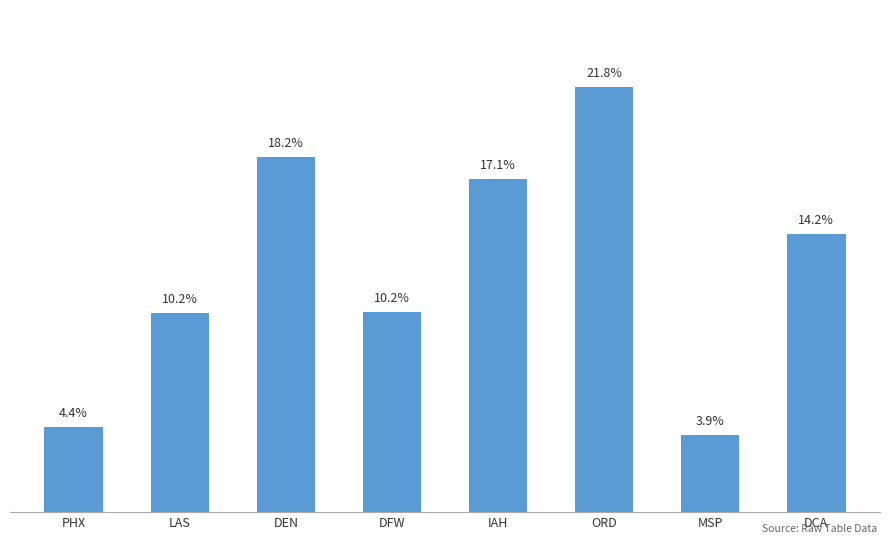

Are the bars horizontal?

No